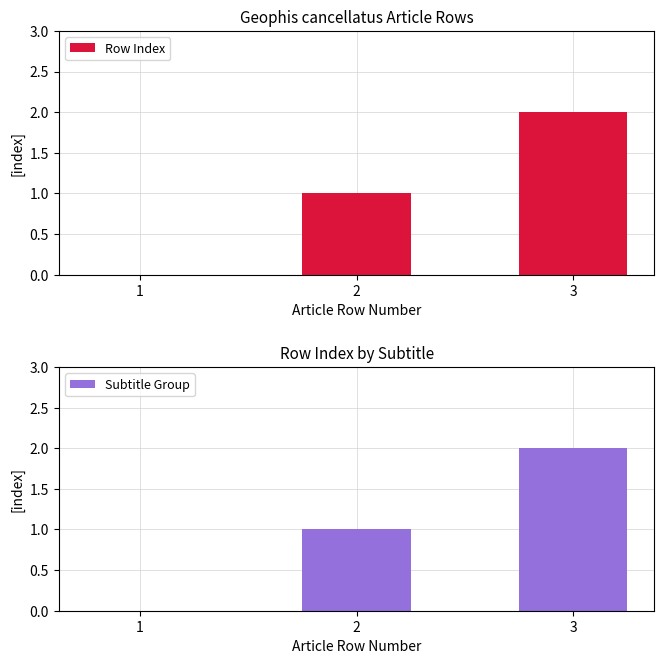

At which category is the sum across all series the highest?

3